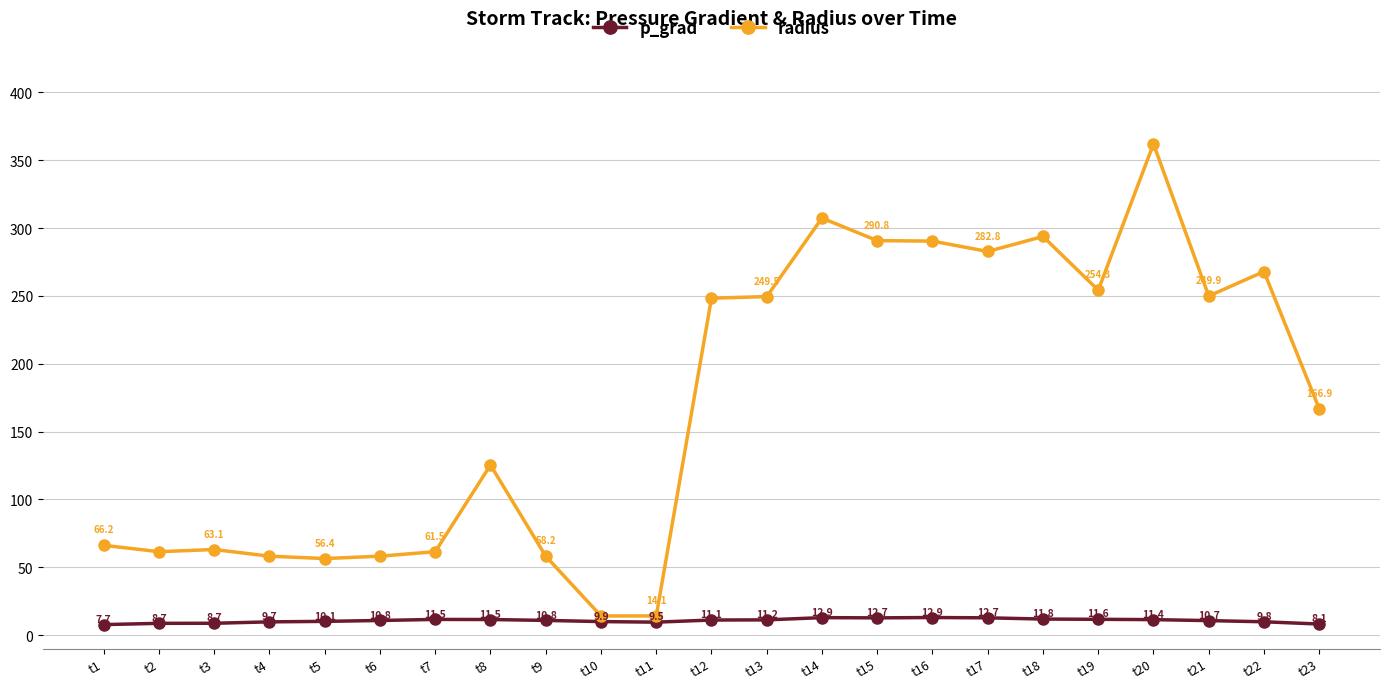

Between t18 and t21, which series saw the biggest shift?

radius